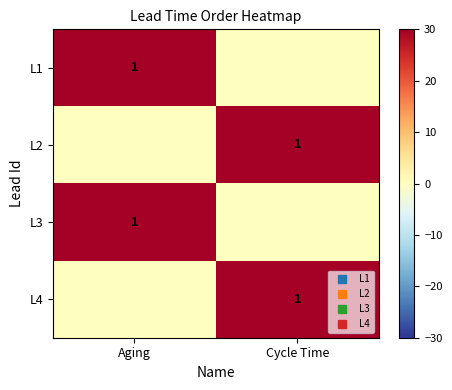

Is the value of L4 at Cycle Time greater than the value of L2 at Aging?

Yes